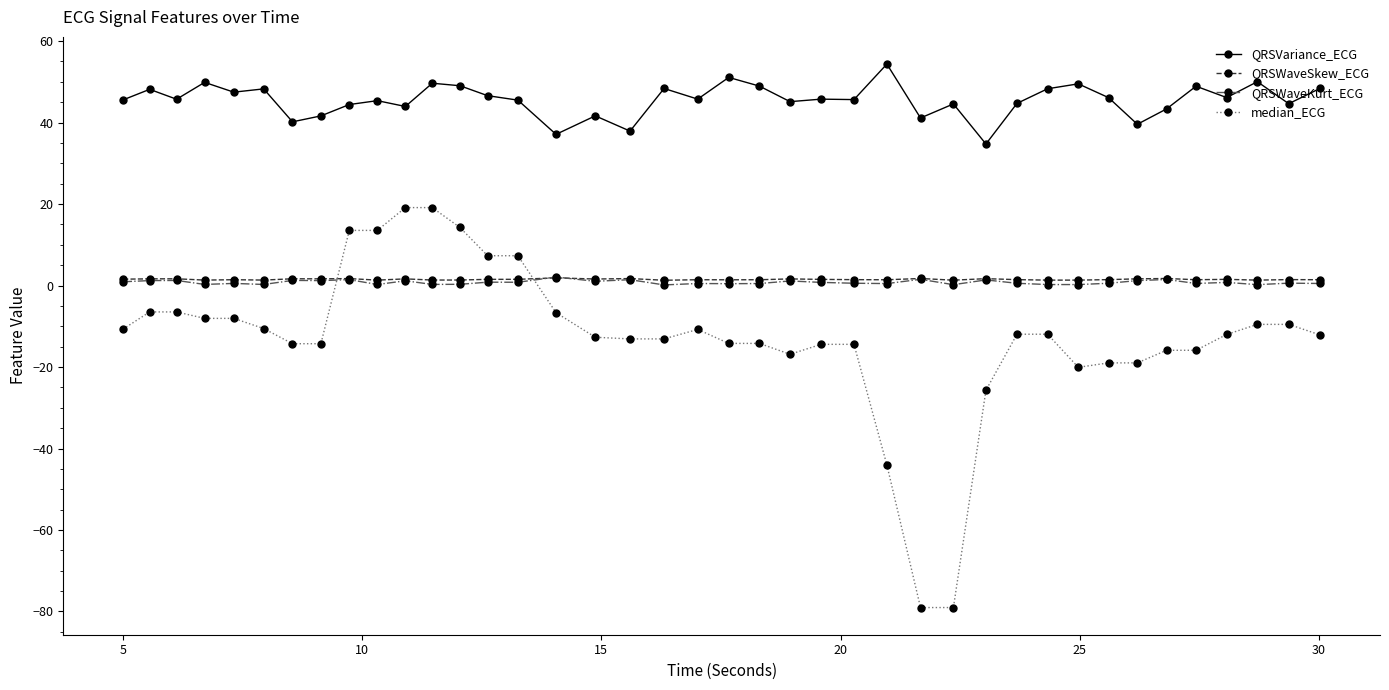

True or false: QRSWaveSkew_ECG and QRSVariance_ECG cross at least once.

False